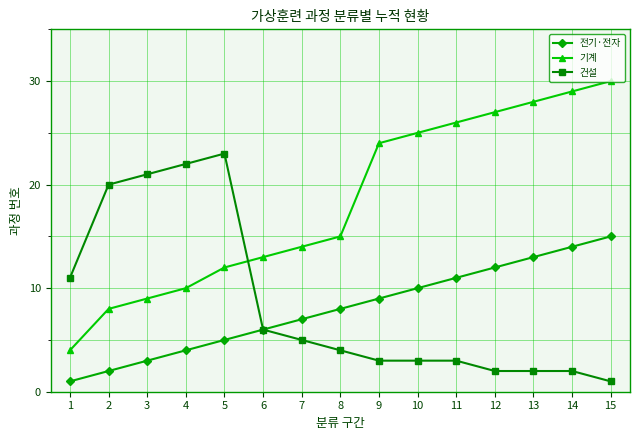

Which series has the largest total across all categories?

기계